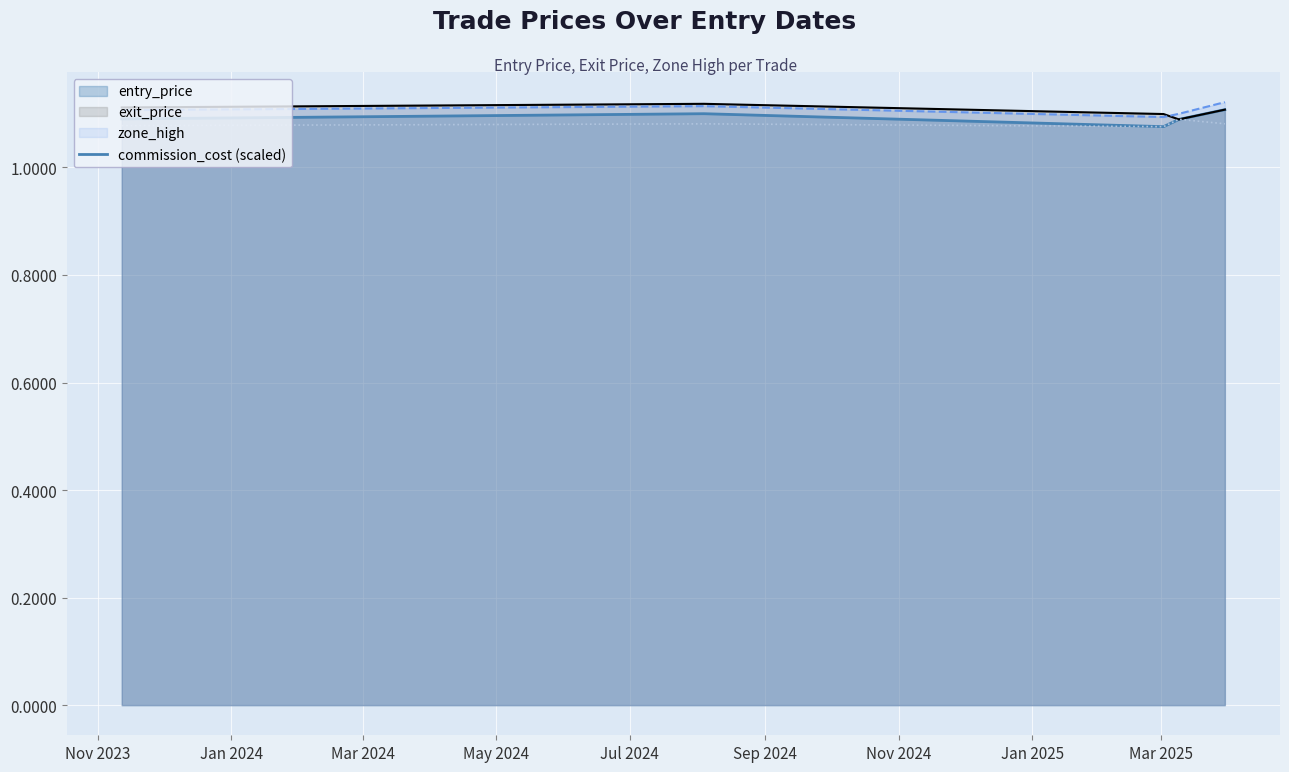

How many lines are shown in the chart?

4